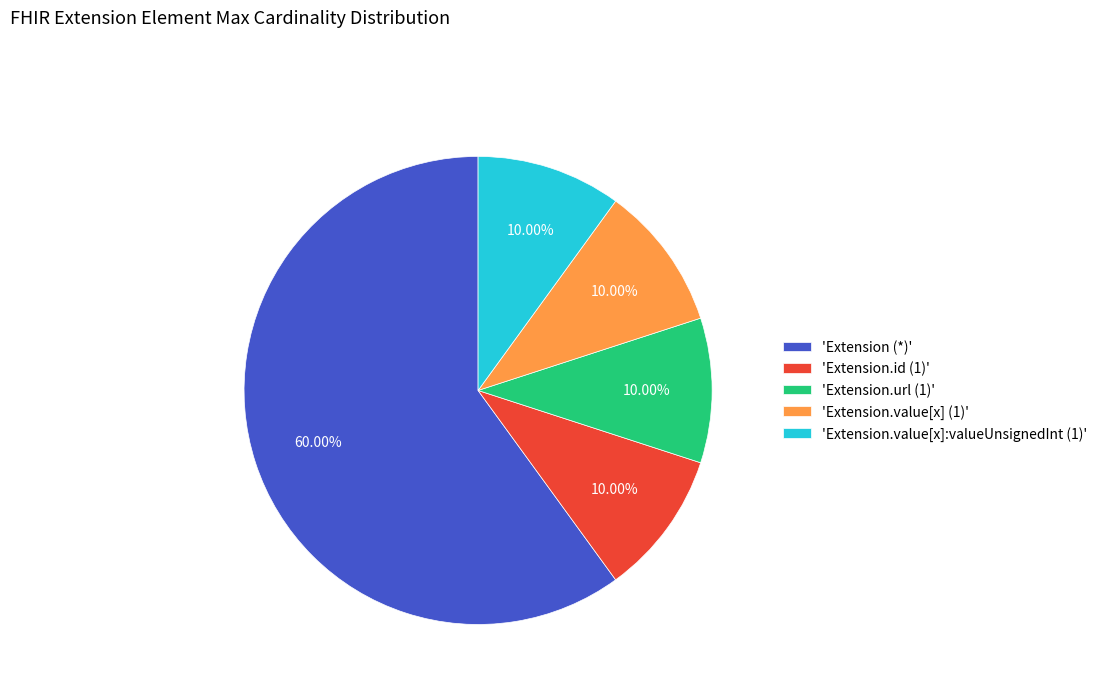

Count the number of slices in the pie.

5